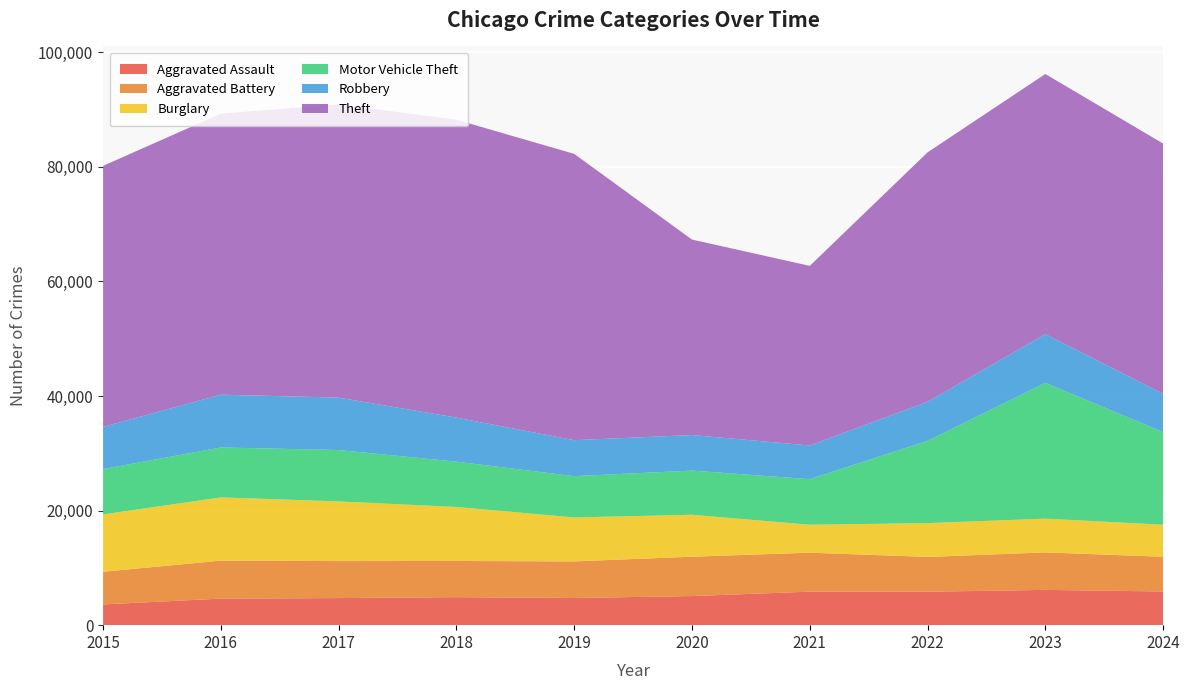

Reading left to right, transcribe all the data shown in this chart.

Aggravated Assault: 3620	4635	4731	4888	4744	5082	5846	5838	6159	5882
Aggravated Battery: 5702	6628	6454	6317	6381	6868	6805	6071	6540	6057
Burglary: 10011	11038	10419	9423	7677	7325	4879	5906	5892	5594
Motor Vehicle Theft: 7916	8712	8965	7908	7206	7707	7957	14360	23698	16172
Robbery: 7364	9218	9147	7690	6279	6207	5876	6812	8500	6663
Theft: 45554	49049	51190	51995	49973	34113	31350	43535	45411	43691